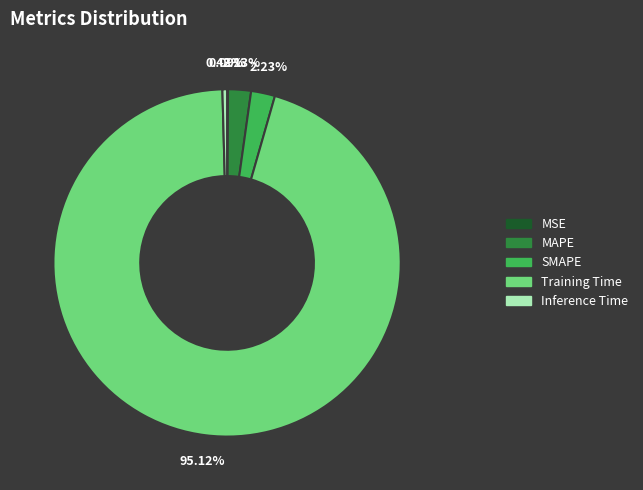

Does any single category account for the majority?

Yes